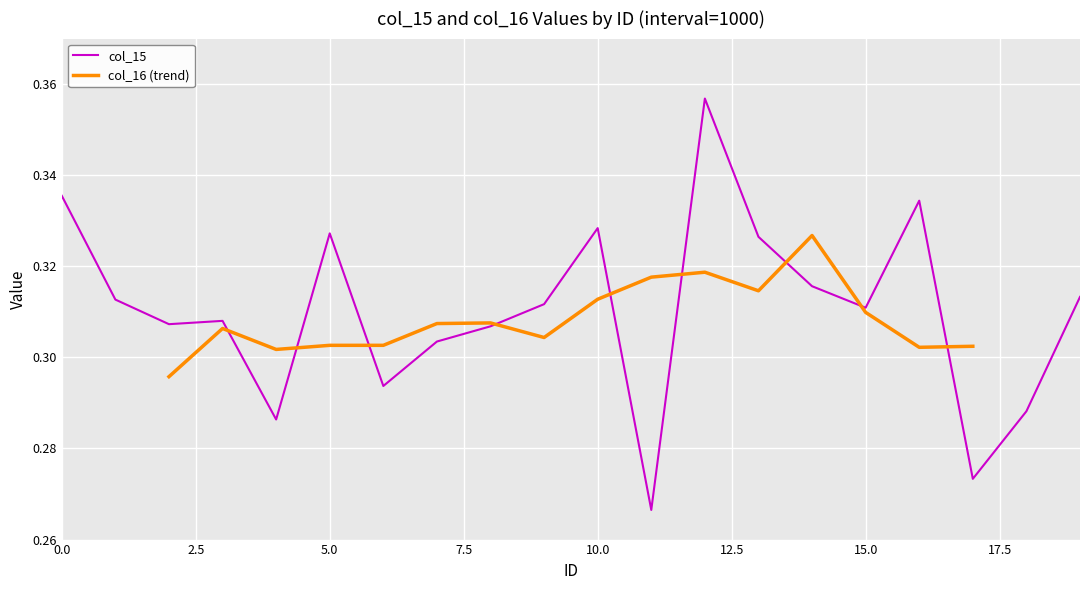

Is it true that the value at 7 is 0.5?

False